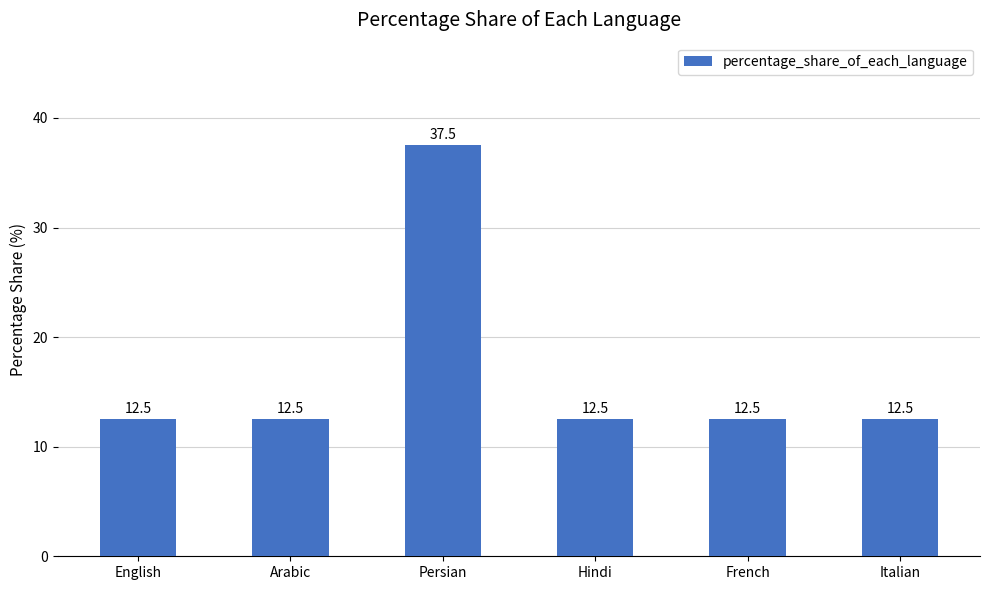

What is the smallest value displayed?

12.5